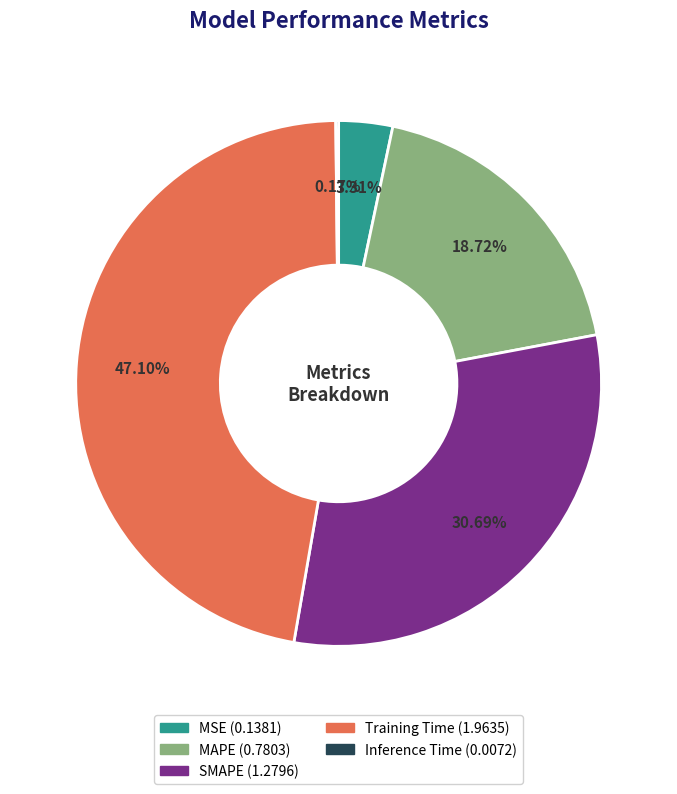

To the nearest percent, what is the average slice percentage?

20%